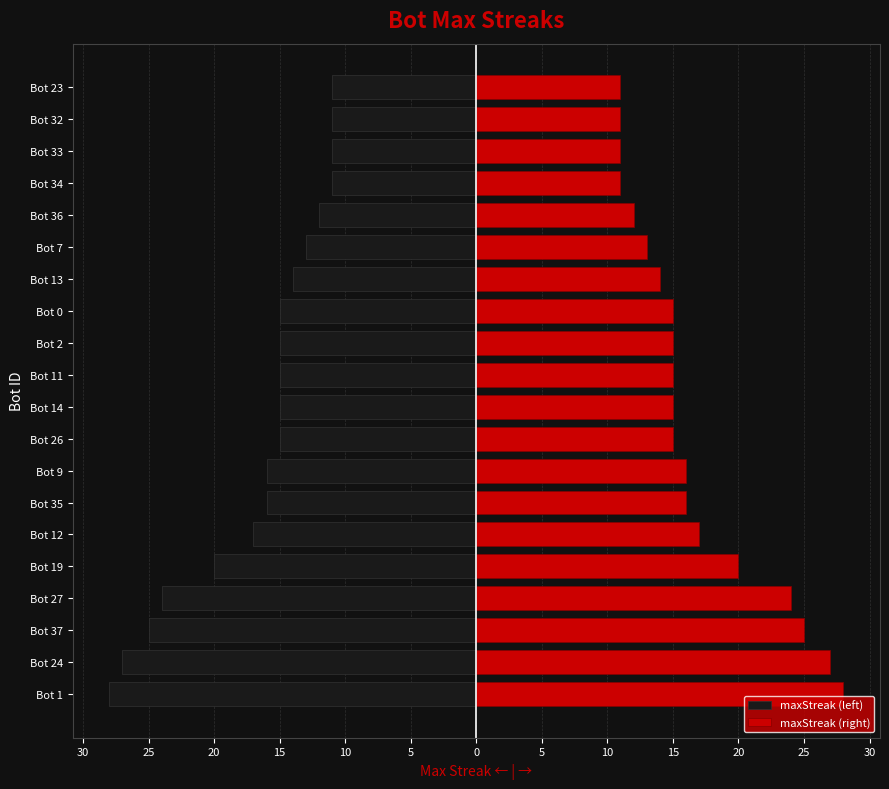

True or false: maxStreak (left) has a value of -6 at Bot 14.

False